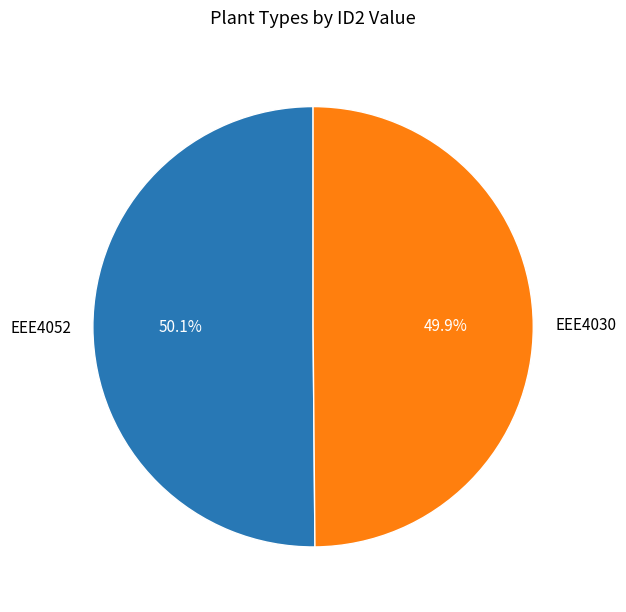

Is there a majority slice in this chart?

Yes